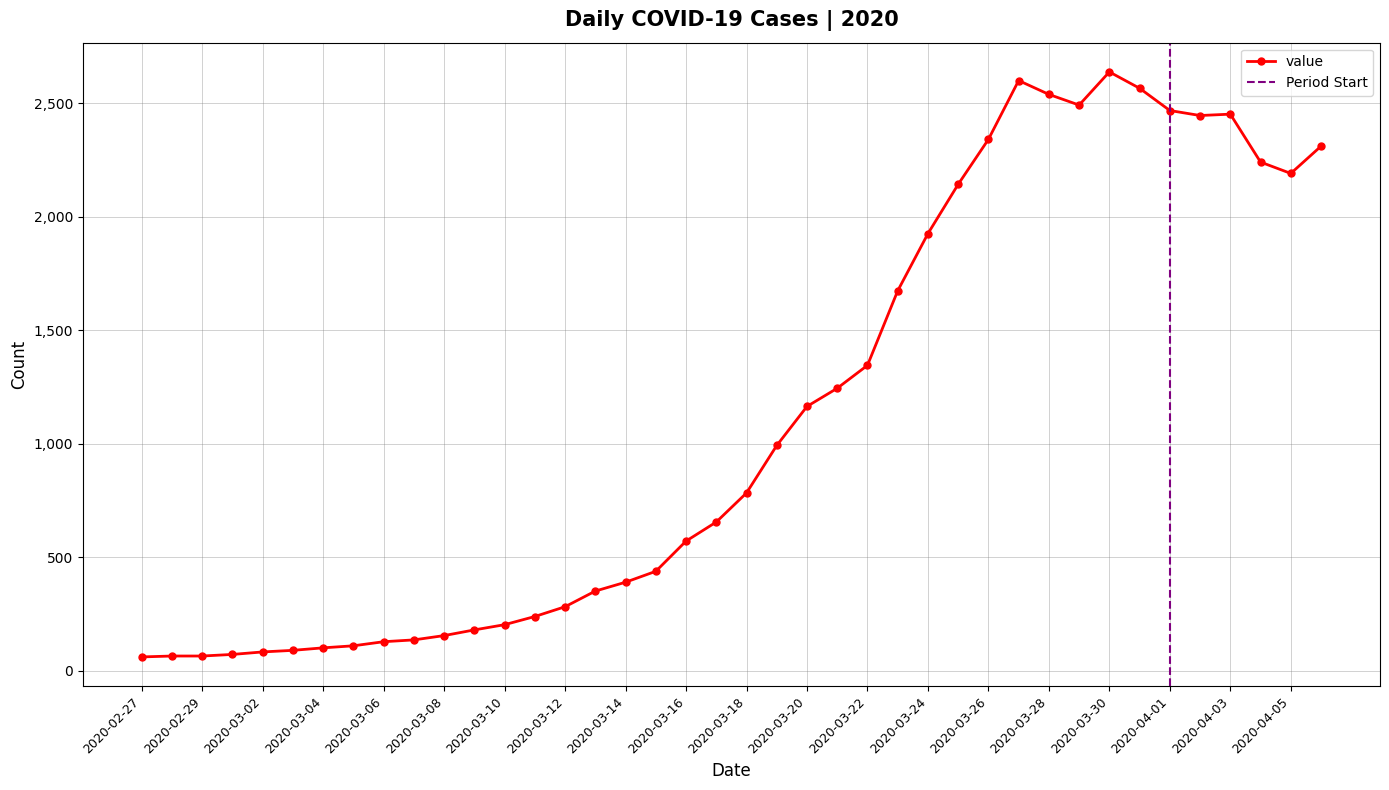

Which category has the lowest value across all series?

2020-02-27